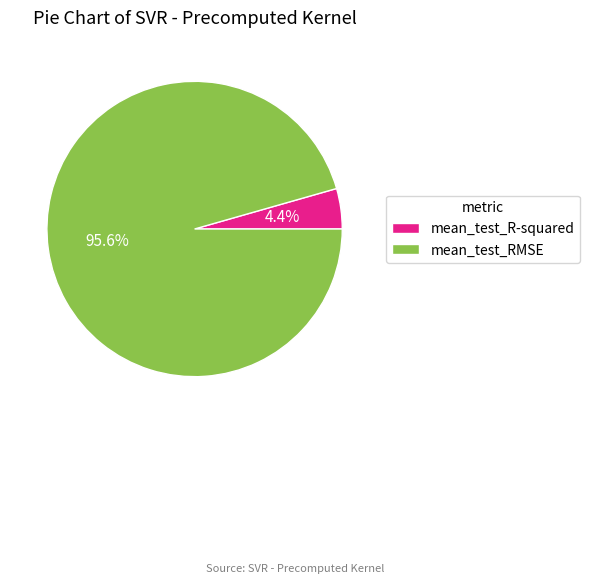

Which category accounts for the majority?

mean_test_RMSE